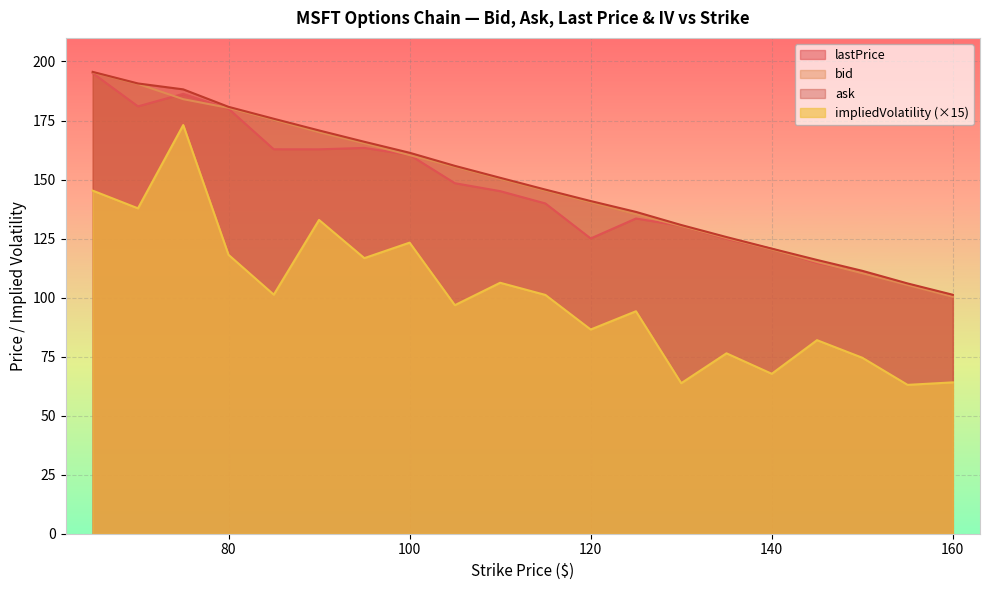

What are all the series names shown in the legend?

lastPrice, bid, ask, impliedVolatility (×15)